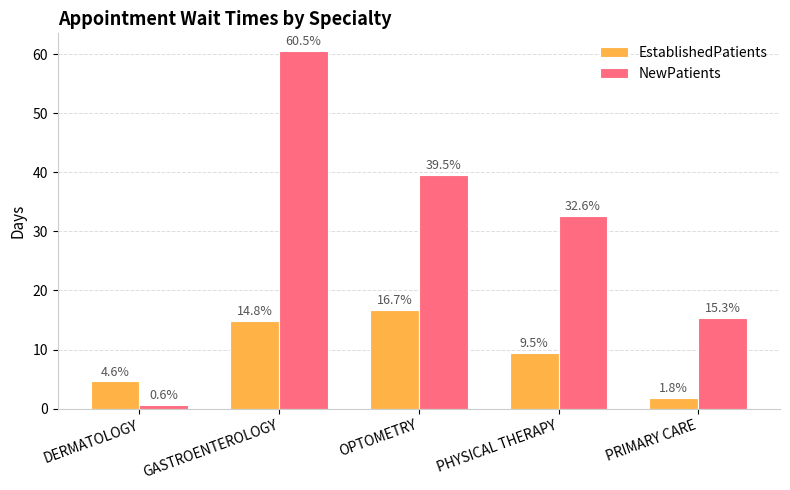

At how many categories does at least one series exceed 40?

1